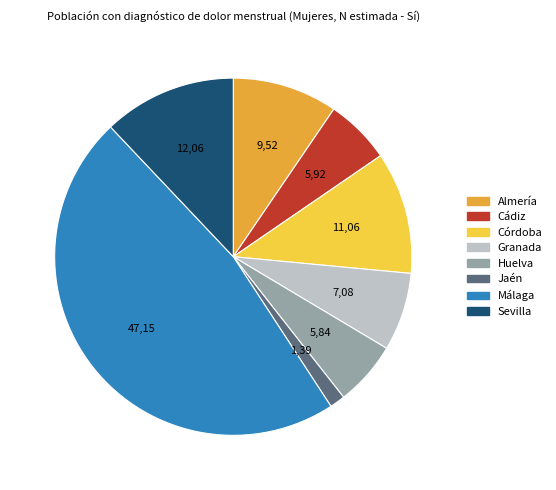

True or false: Huelva accounts for 6% of the total.

True